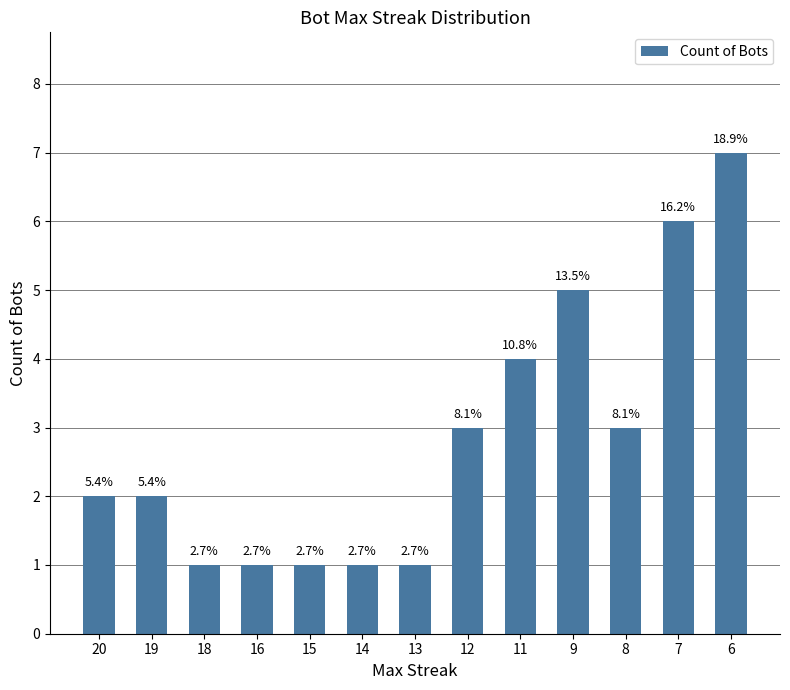

What is the change in value from 15 to 9?

+4